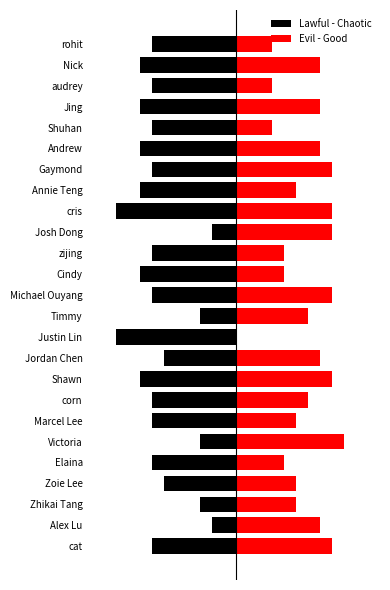

What are all the series names shown in the legend?

Lawful - Chaotic, Evil - Good